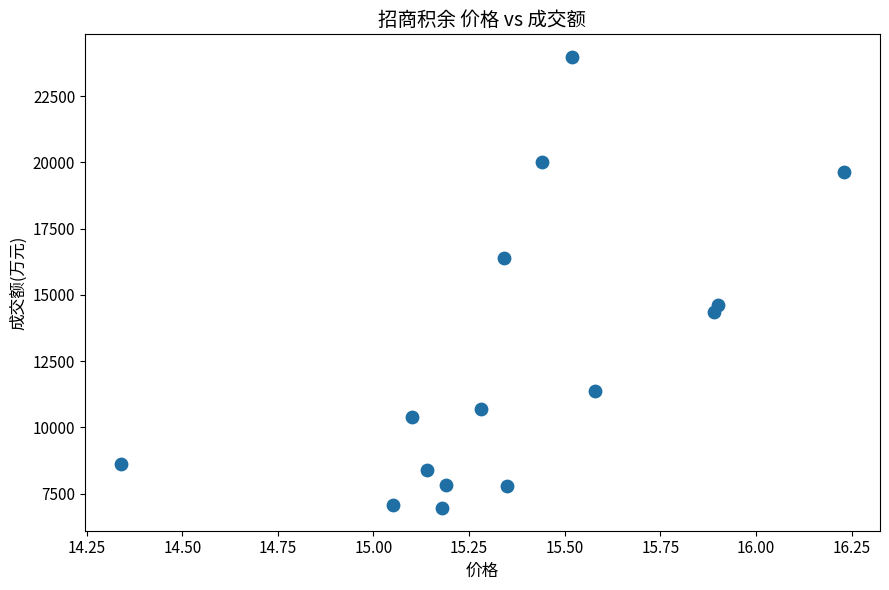

How many data points are displayed?

15